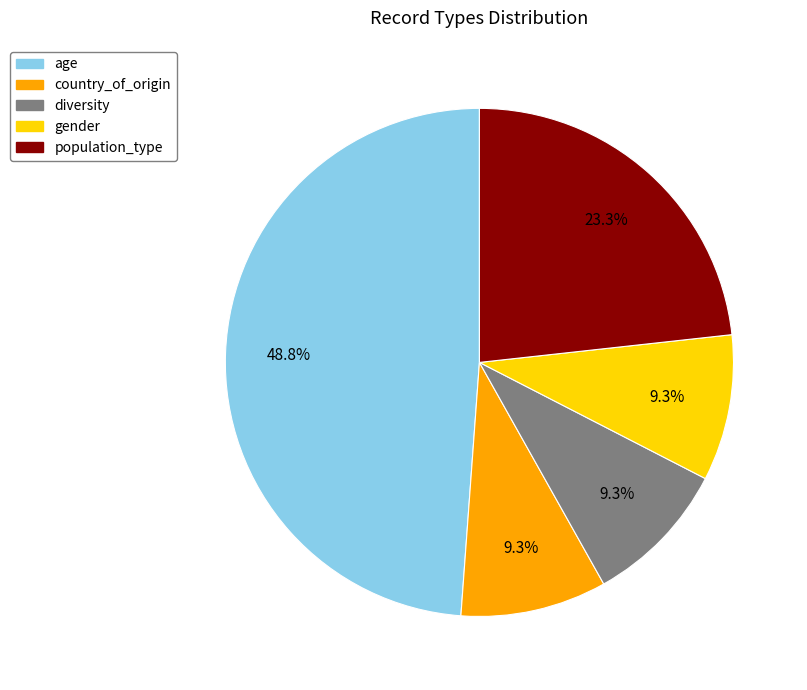

Is there any slice that represents more than half of the pie?

No